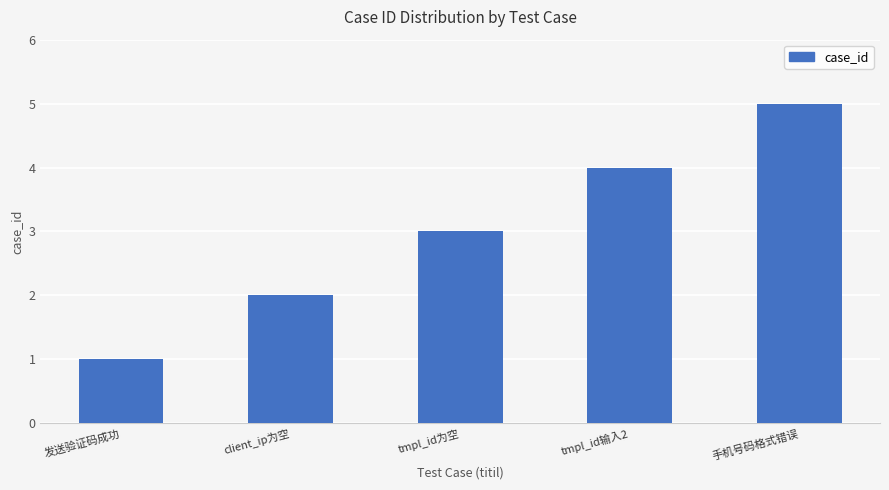

What is the average value?

3